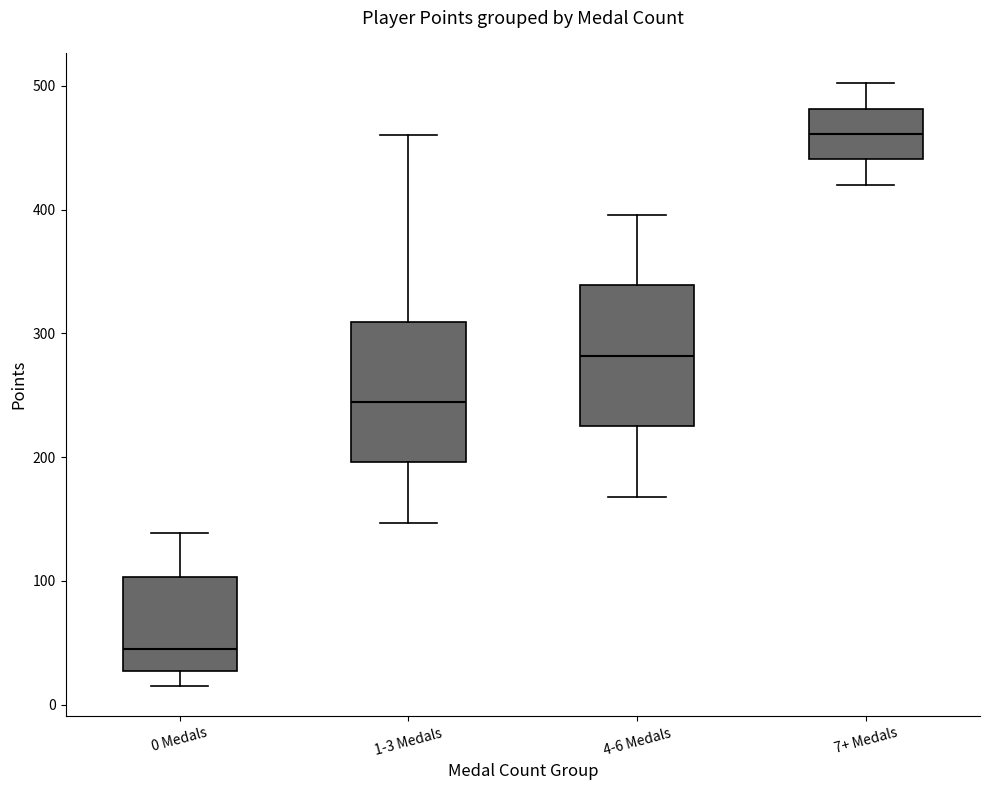

Where is the upper edge of the box for 7+ Medals on the y-axis? The values are not printed on the chart, so give them approximately, as read against the axis.

480